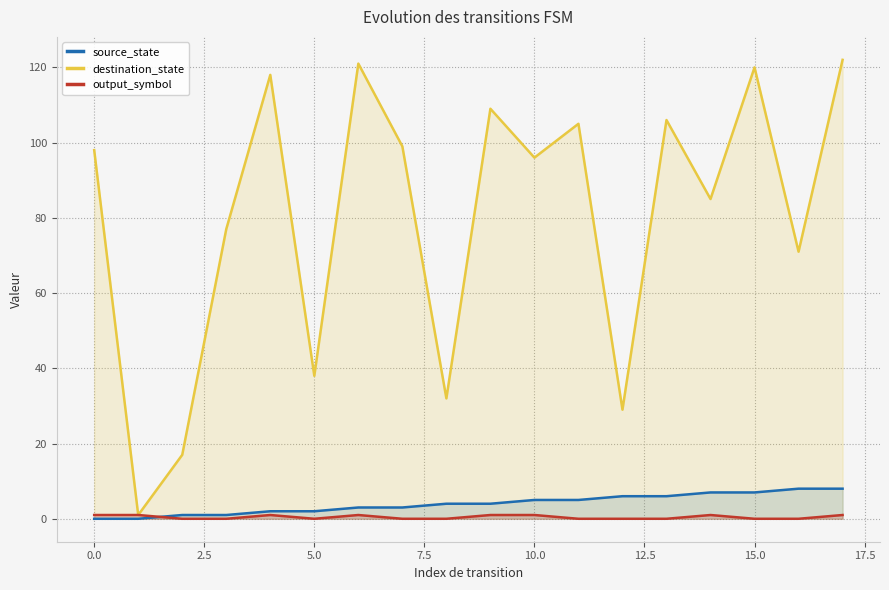

At how many categories does at least one series exceed 40?

13